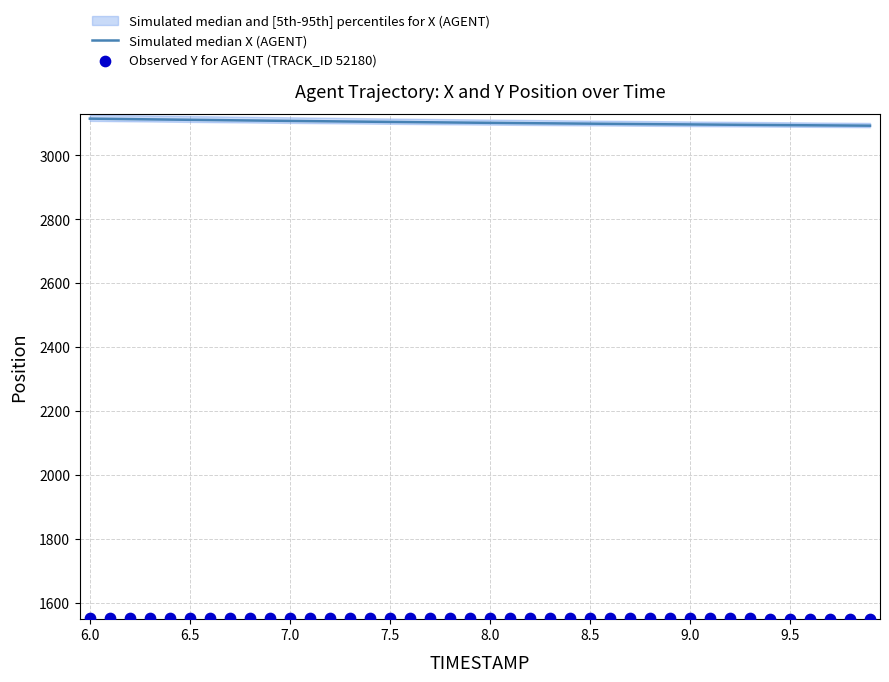

Which series contains the highest Y value?

Simulated median X (AGENT)